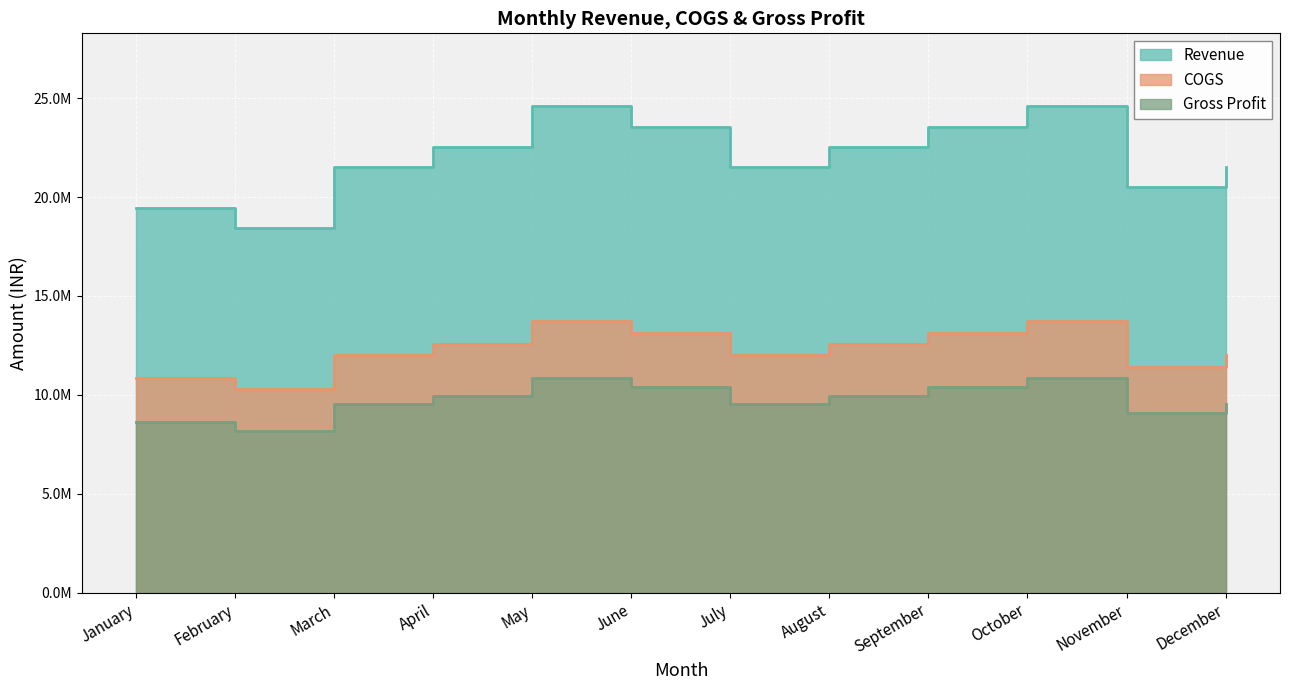

Rank the categories by Revenue value from lowest to highest.

February, January, November, March, July, December, April, August, June, September, May, October